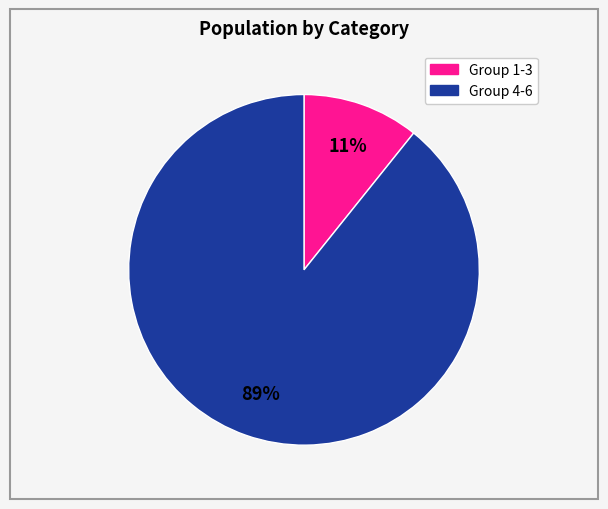

To the nearest percent, what is the difference between the largest and smallest slice percentages?

78%